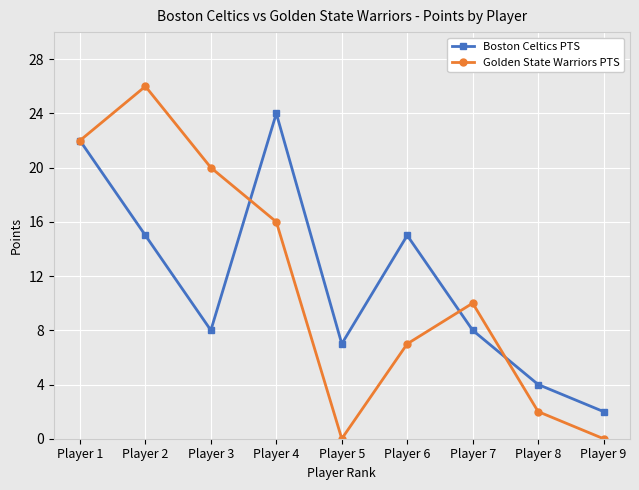

List the series in order of their peak value, lowest first.

Boston Celtics PTS, Golden State Warriors PTS